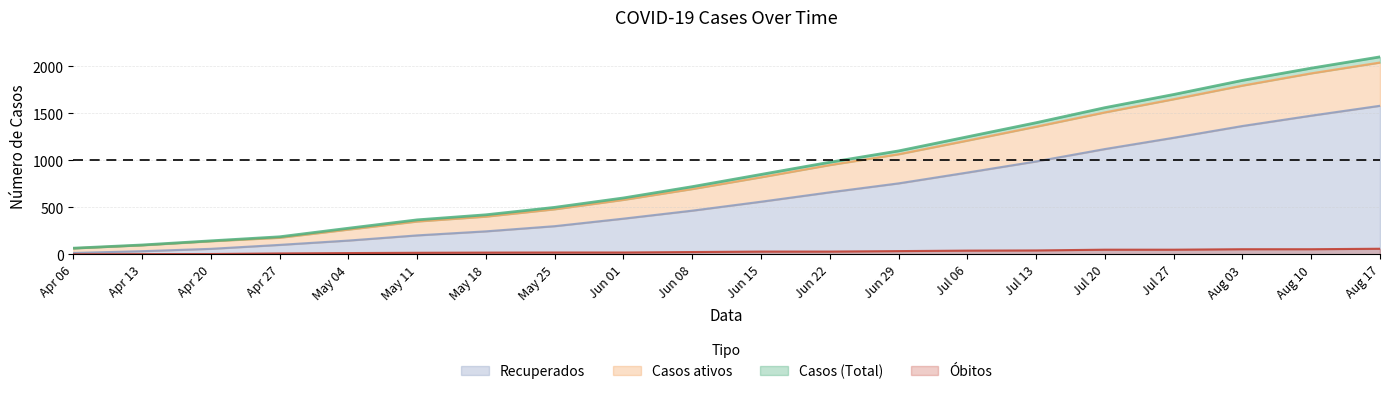

The value of Recuperados at Jul 27 is 1240. True or false?

True